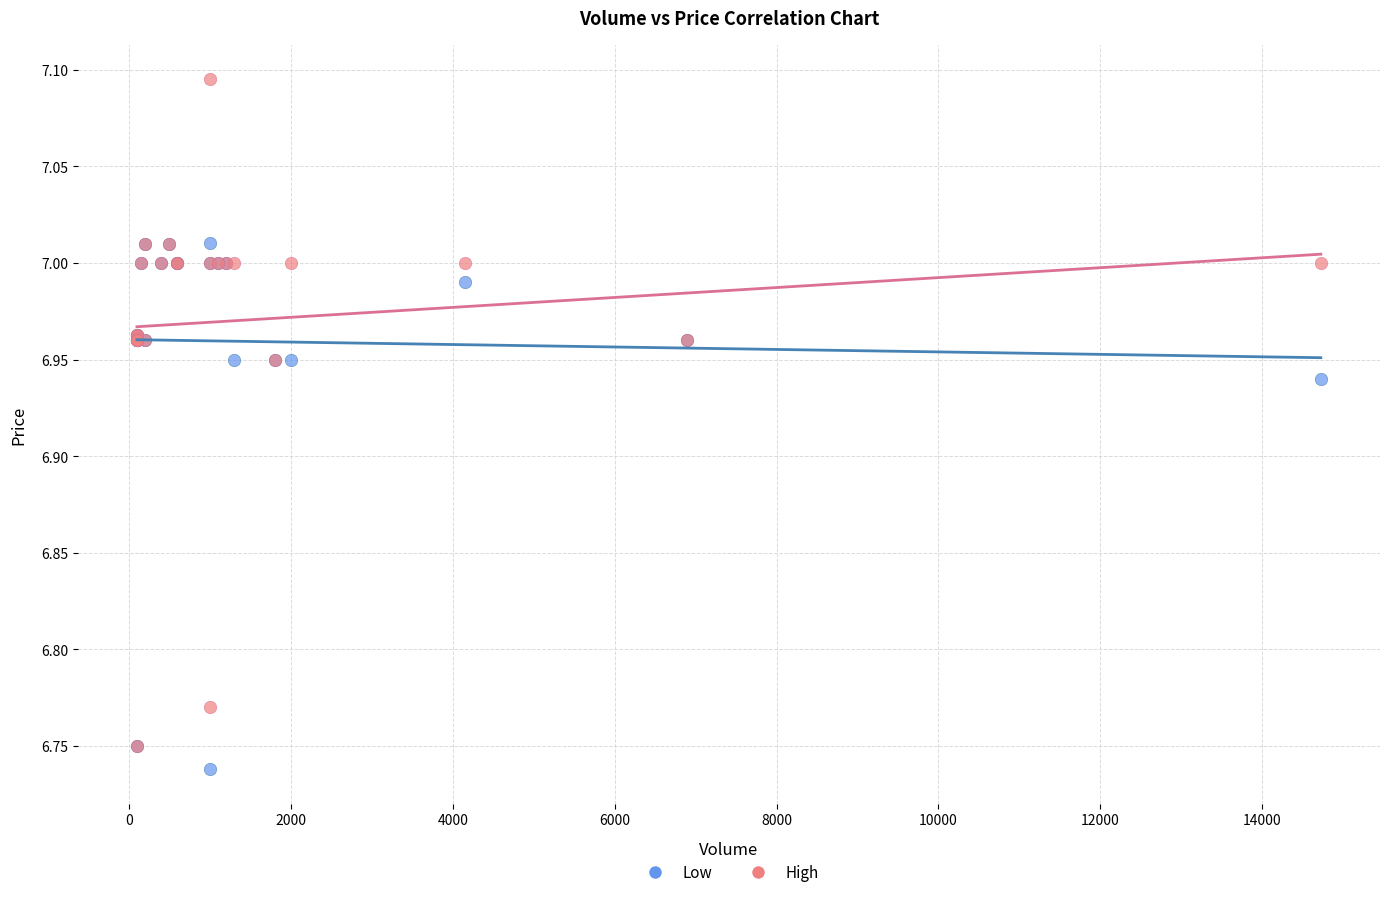

What are all the series names shown in the legend?

Low, High